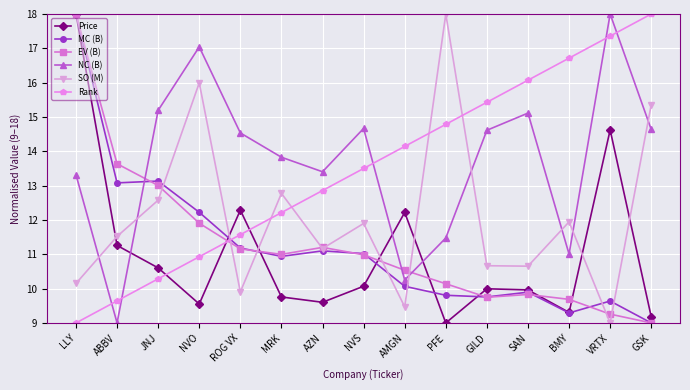

What is the difference between the maximum and second lowest values in the EV (B) series?

8.7